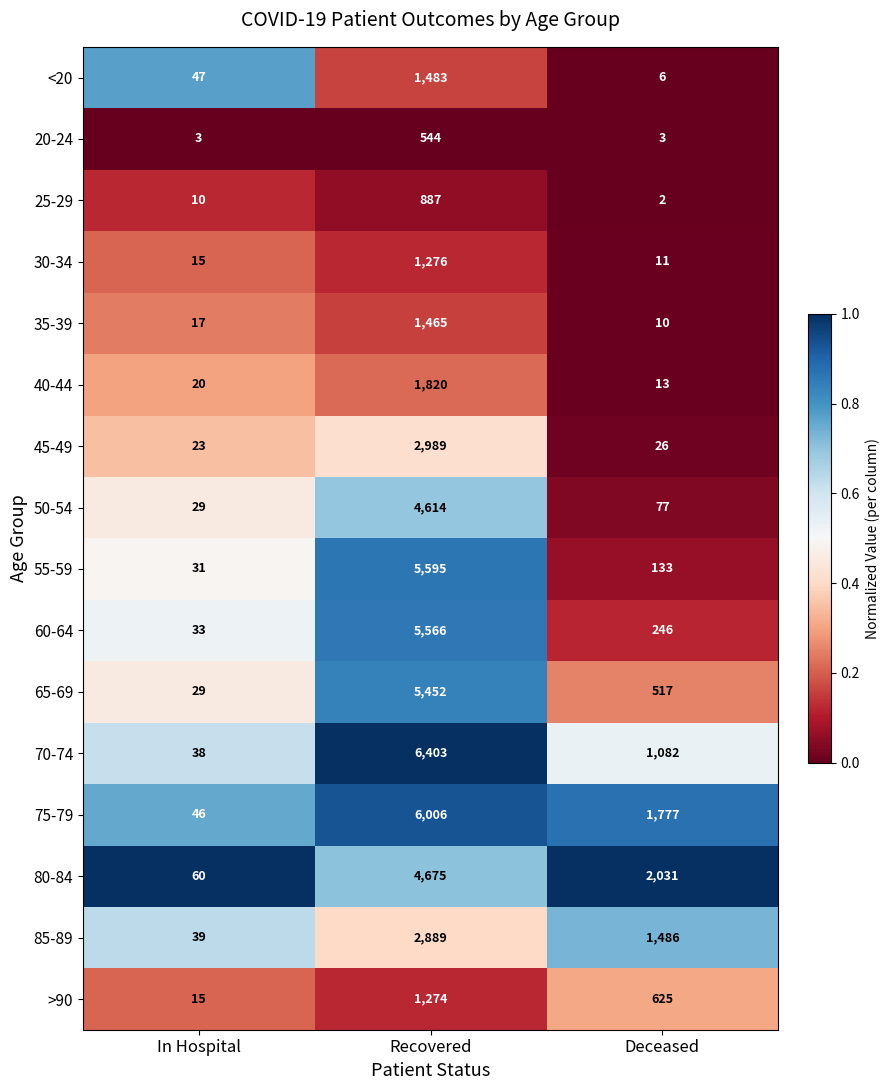

Rank the categories by 70-74 value from lowest to highest.

In Hospital, Deceased, Recovered